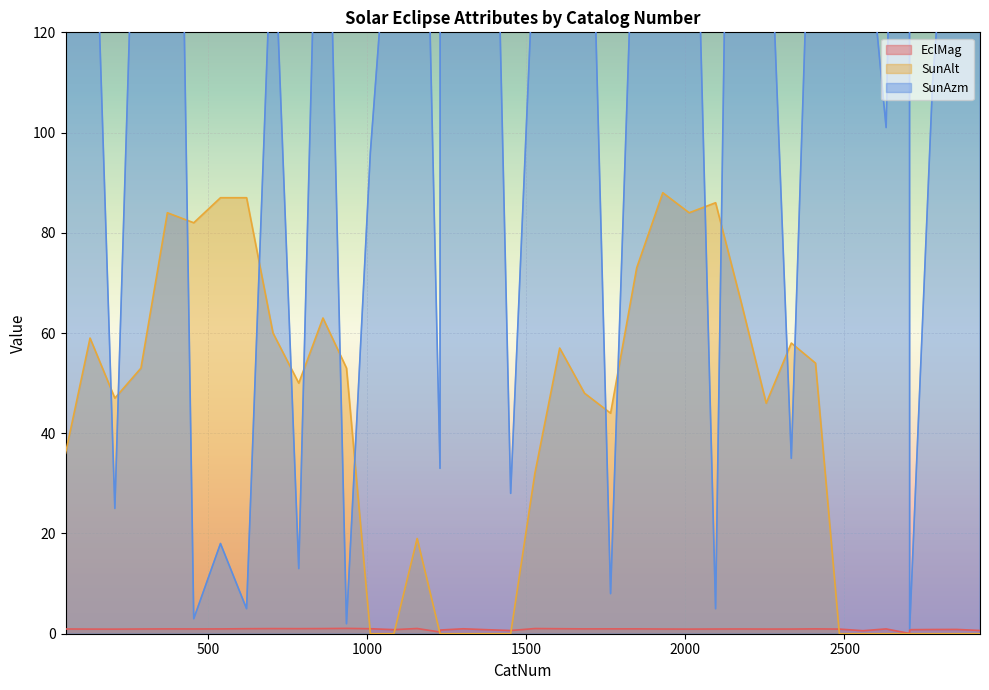

In EclMag, how many points are higher than both neighbors (excluding endpoints)?

11